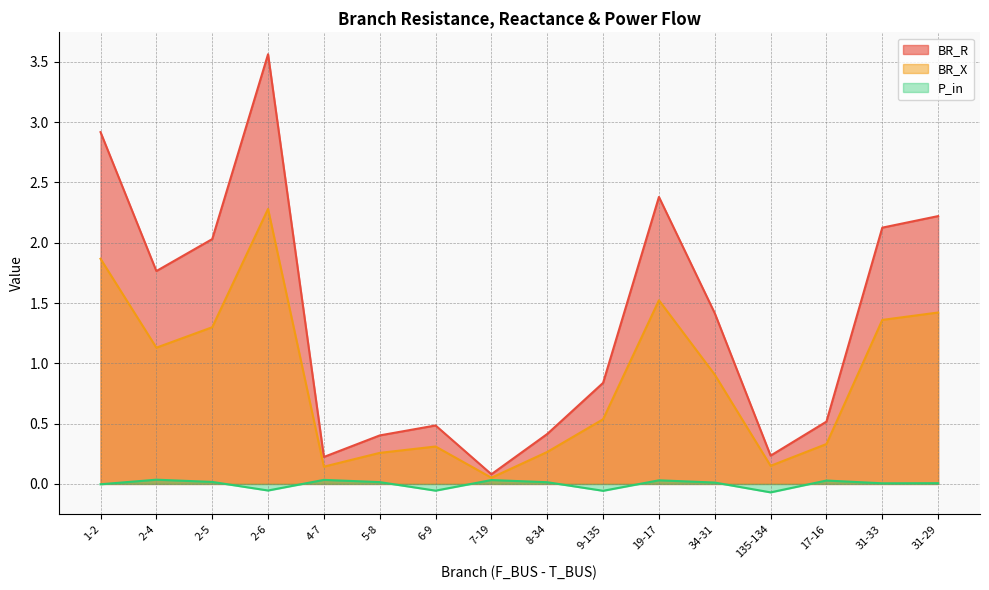

What position from the right is 4-7?

12